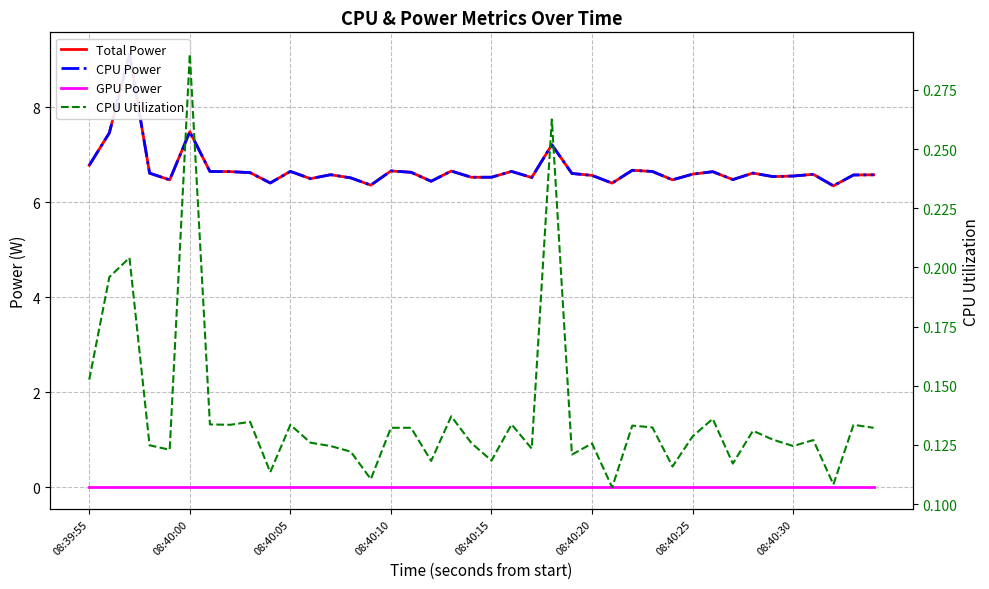

Is the value of CPU Power at 31 greater than the value of CPU Utilization at 9?

Yes